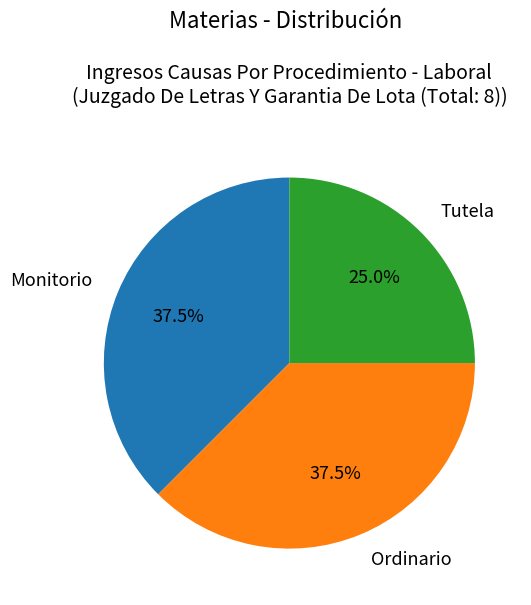

Is there any slice that represents more than half of the pie?

No